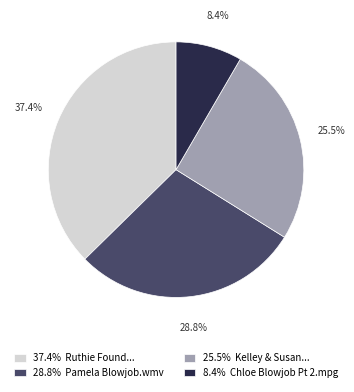

Rank the categories by value from highest to lowest.

37.4% Ruthie Found..., 28.8% Pamela Blowjob.wmv, 25.5% Kelley & Susan..., 8.4% Chloe Blowjob Pt 2.mpg